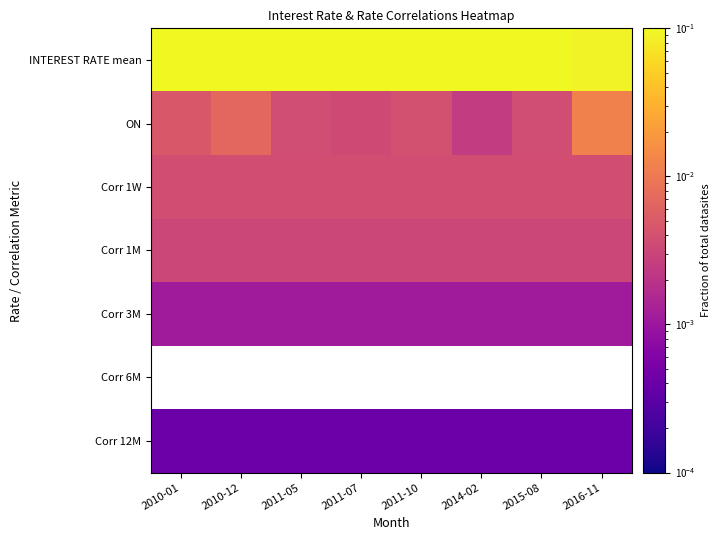

At how many categories does at least one series exceed 0?

8